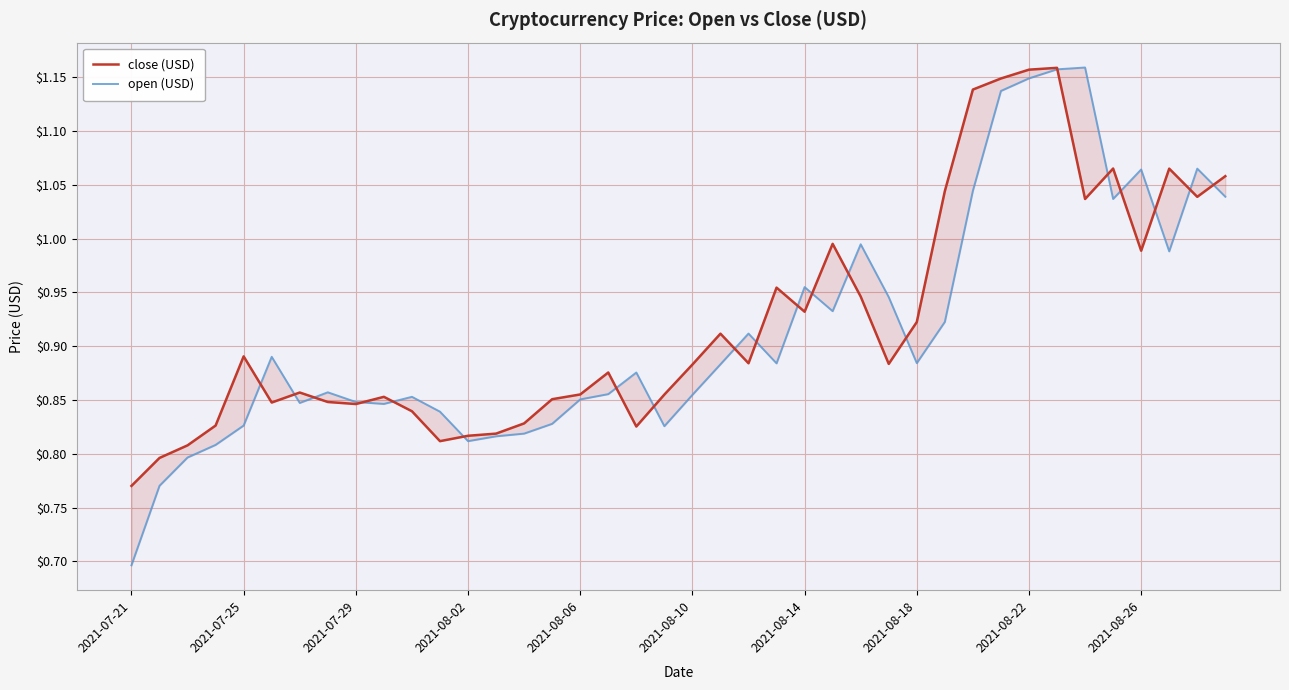

How many lines are shown in the chart?

2